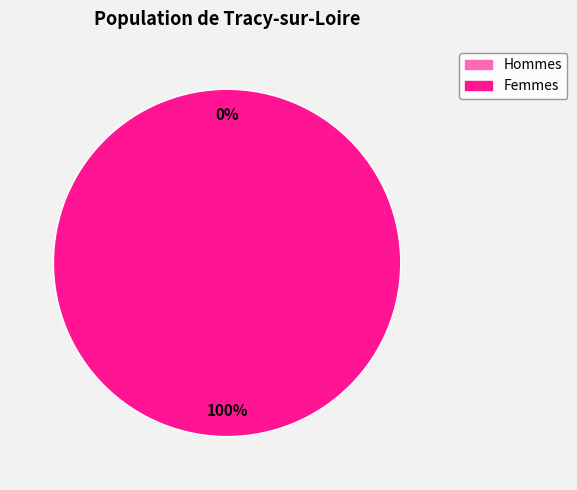

Is it true that 1525226592 is 100% of the pie?

True